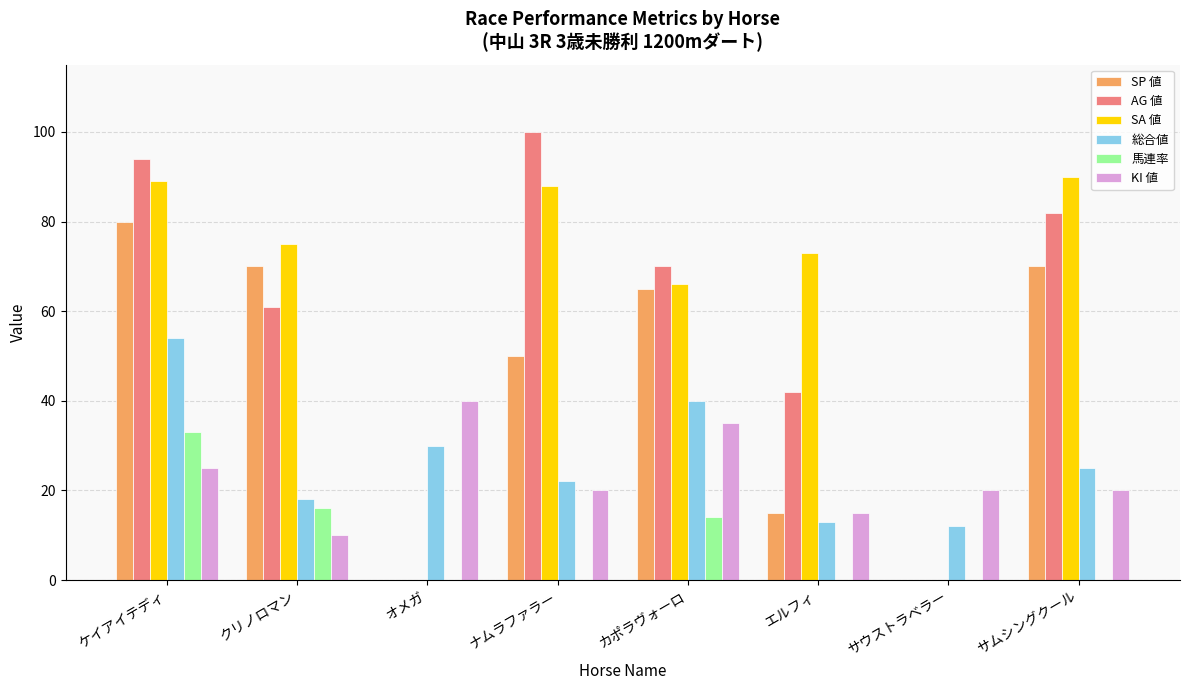

Between オメガ and ナムラファラー, which series saw the biggest shift?

AG 値